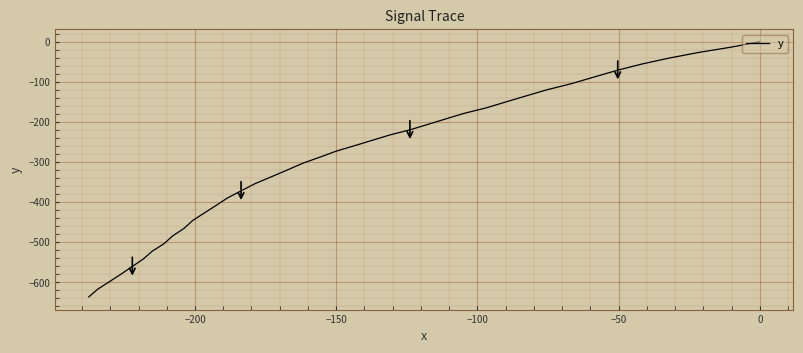

What is the value of the 11th point from the left?

-150.7